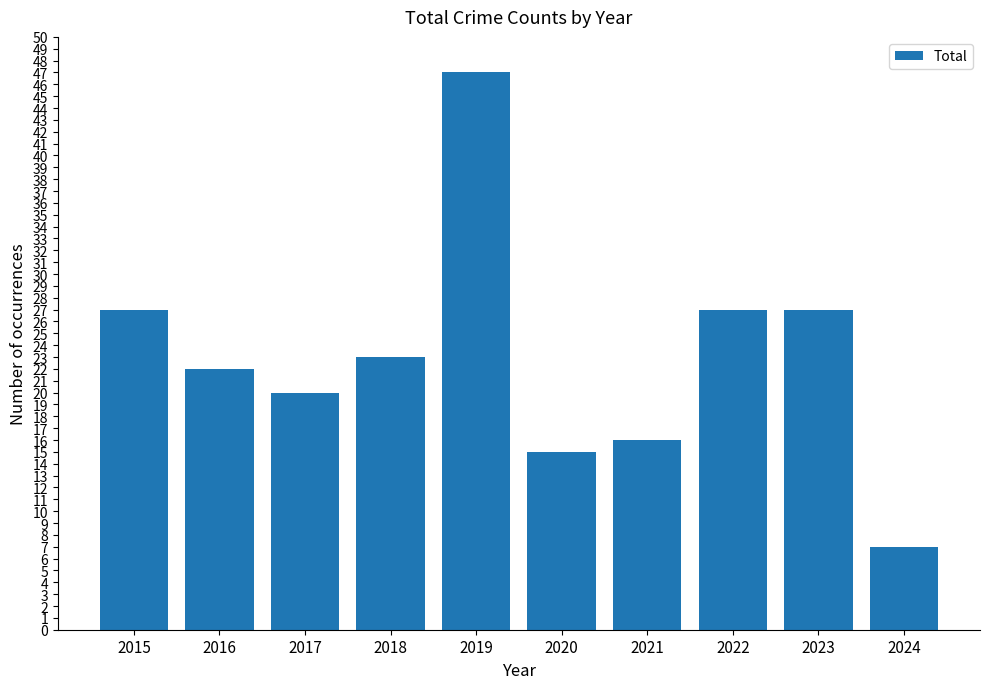

What is the greatest value displayed?

47